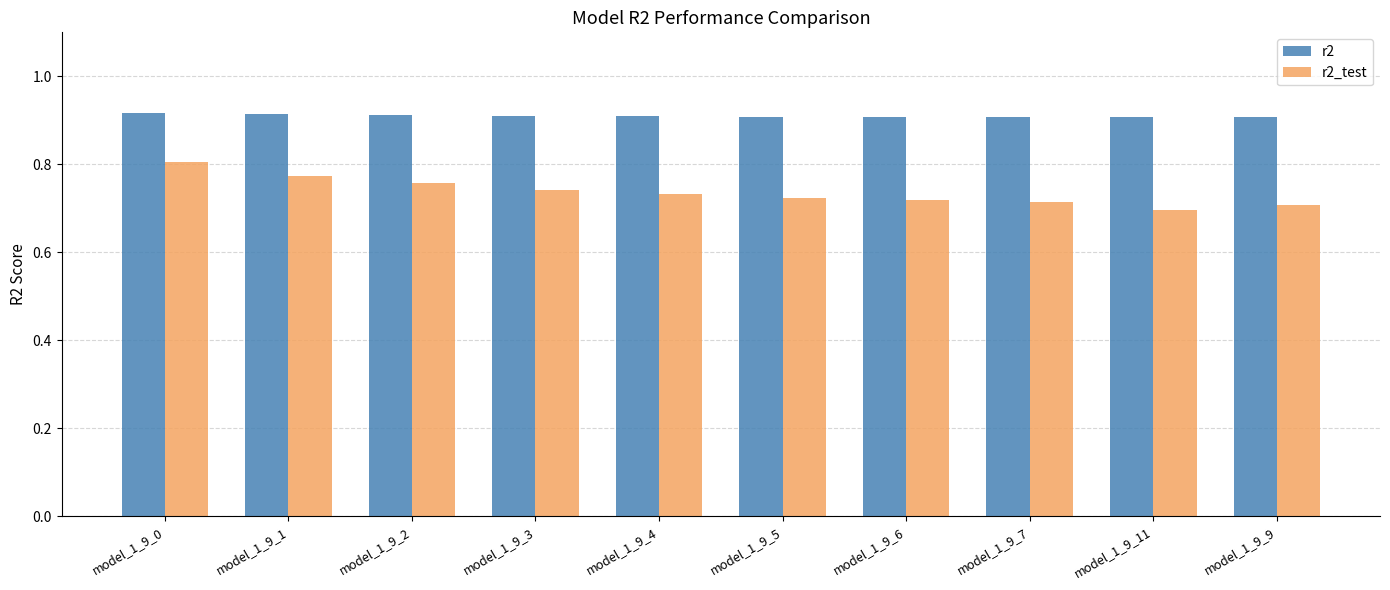

At which label does r2_test reach its peak?

model_1_9_0